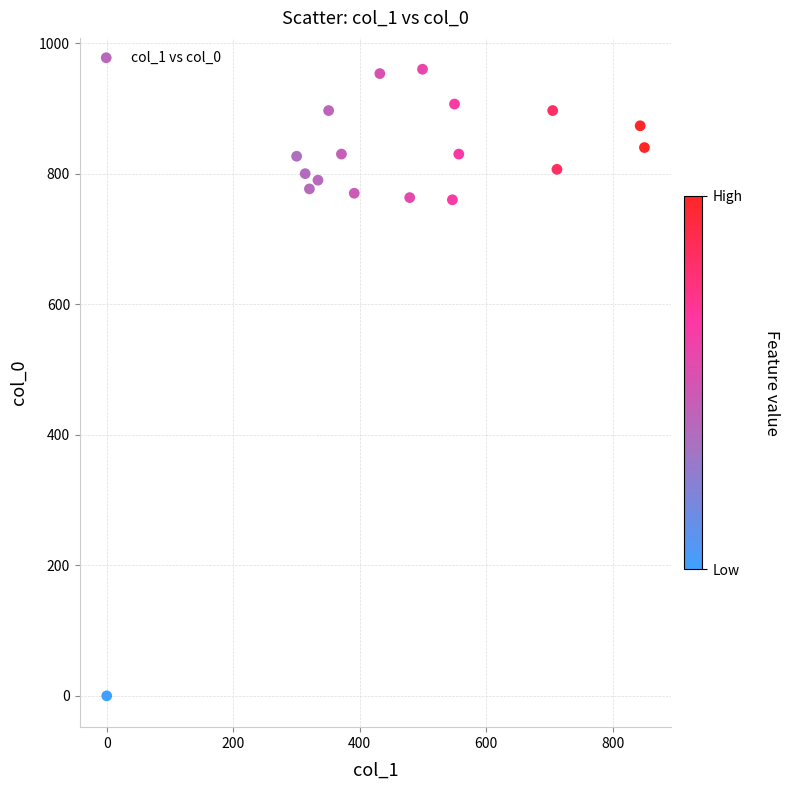

What is the range of Y values (max minus min)?

960.0